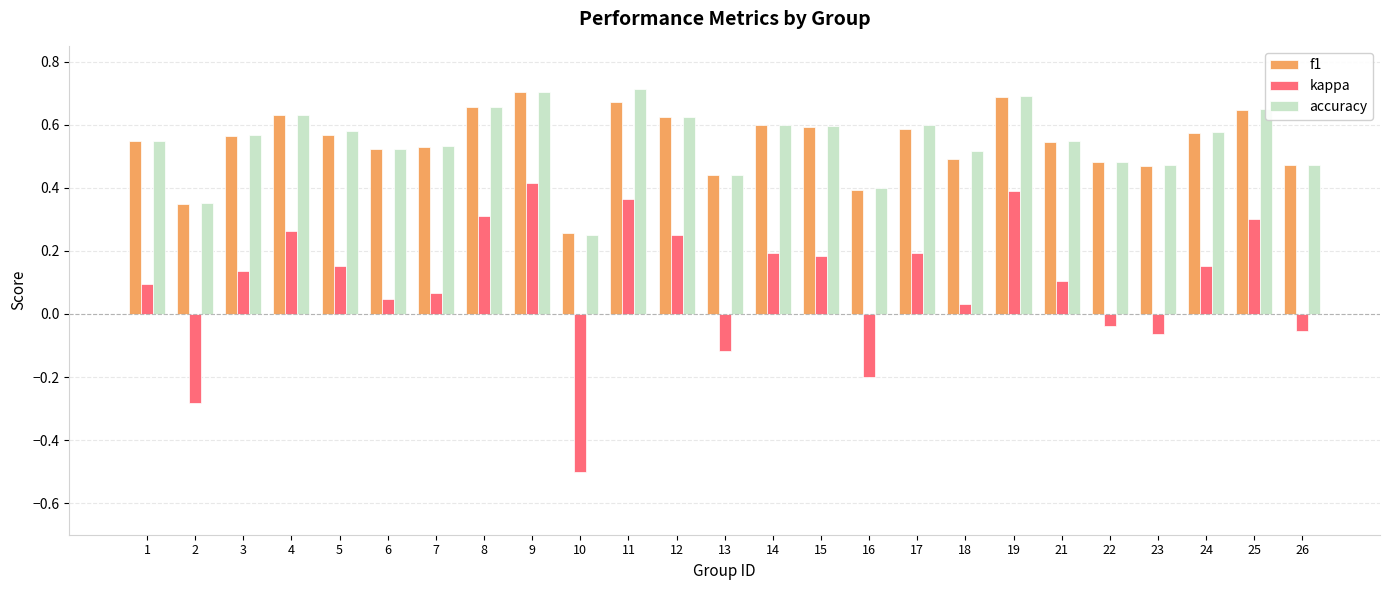

What is the sum of the accuracy values at 19 and 22?

1.2